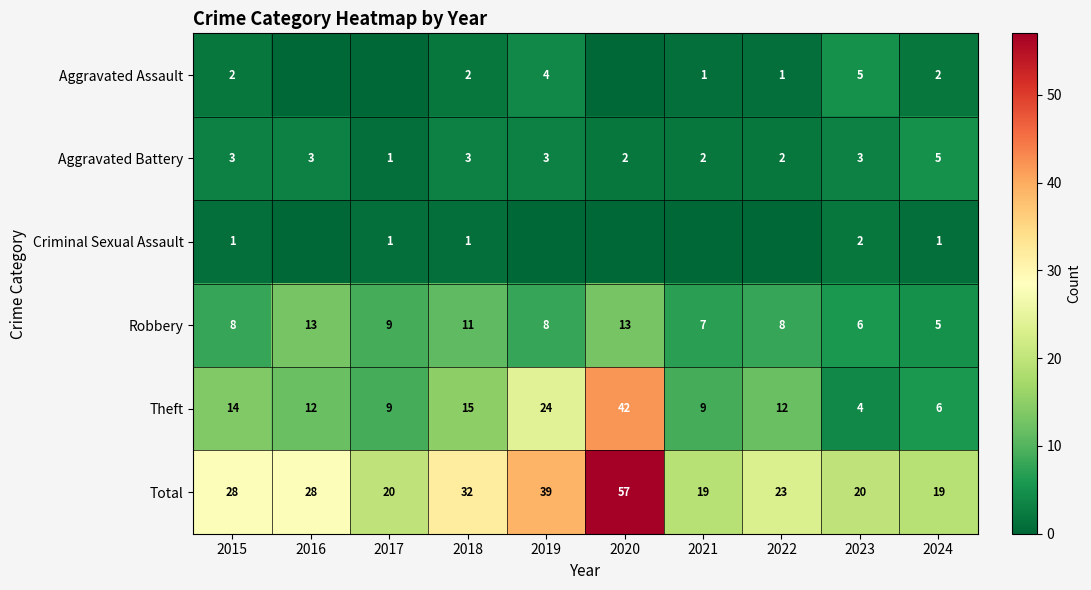

What is the approximate value of Robbery at 2022?

8